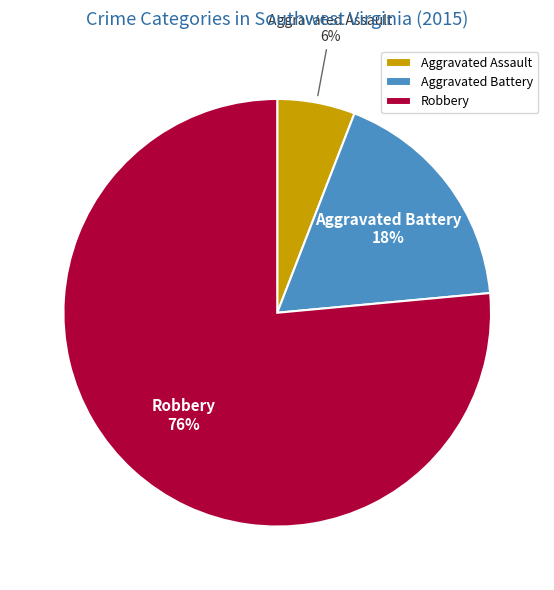

Between Robbery and Aggravated Battery, which is larger?

Robbery